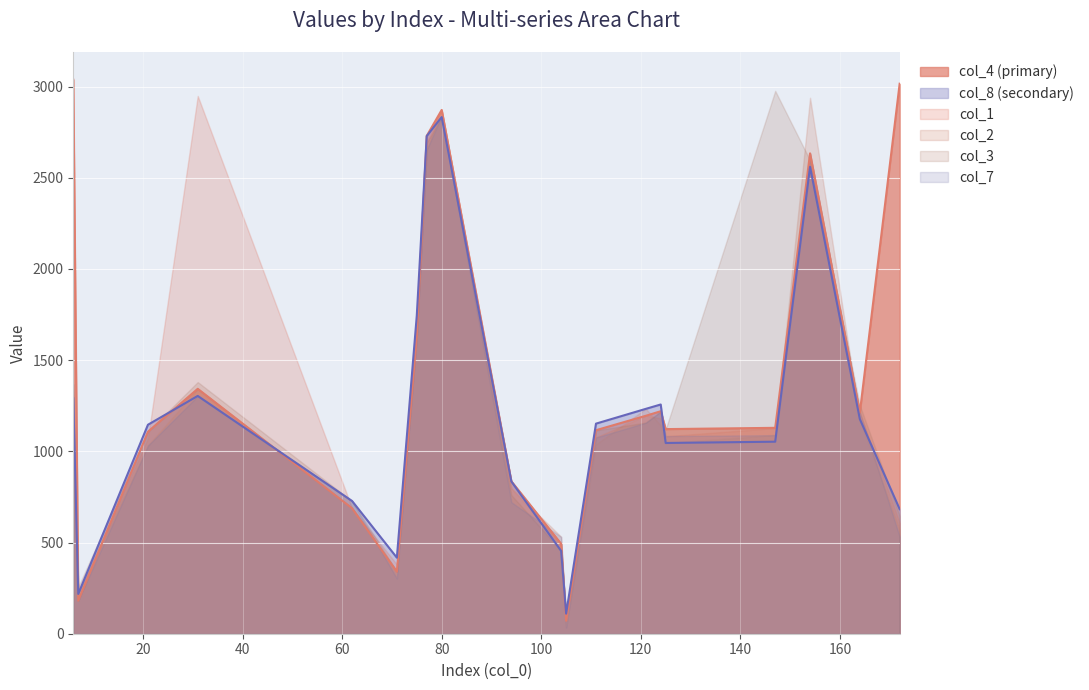

At which category does the chart reach its peak across all series?

6